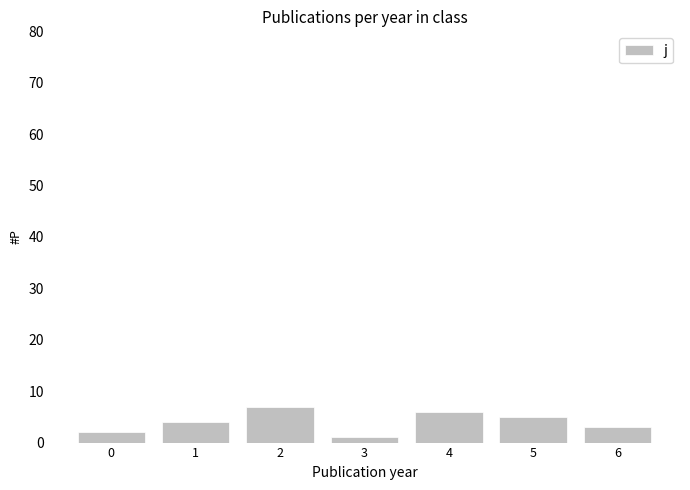

True or false: the data shows 5 at 5.

True